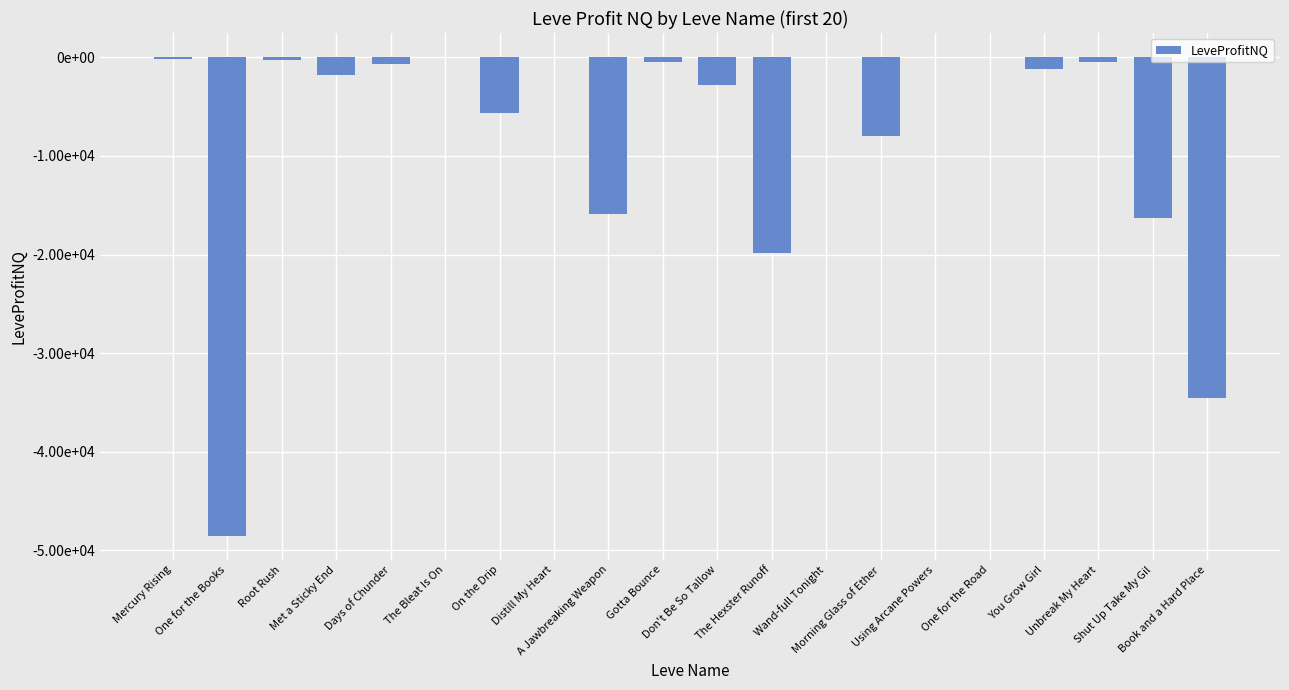

What position from the left is Wand-full Tonight?

13